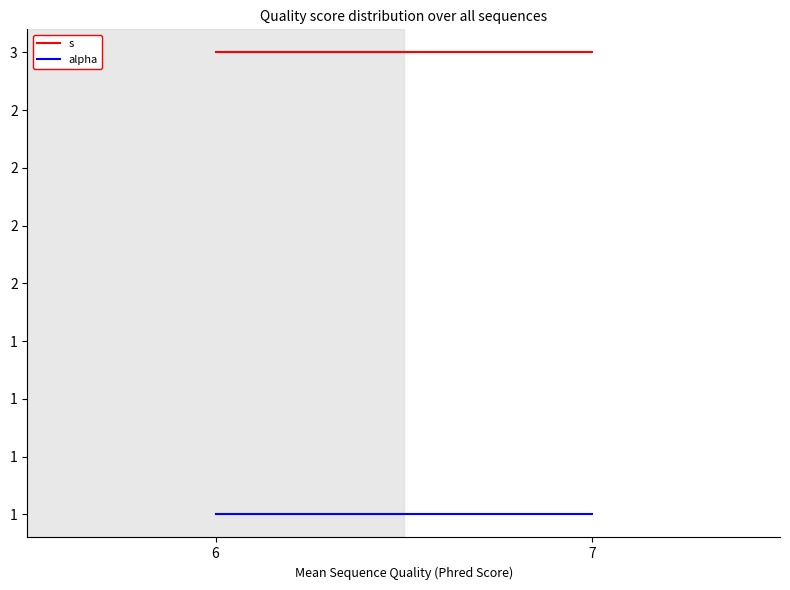

What is the value of the alpha point at the 2nd from the left?

1